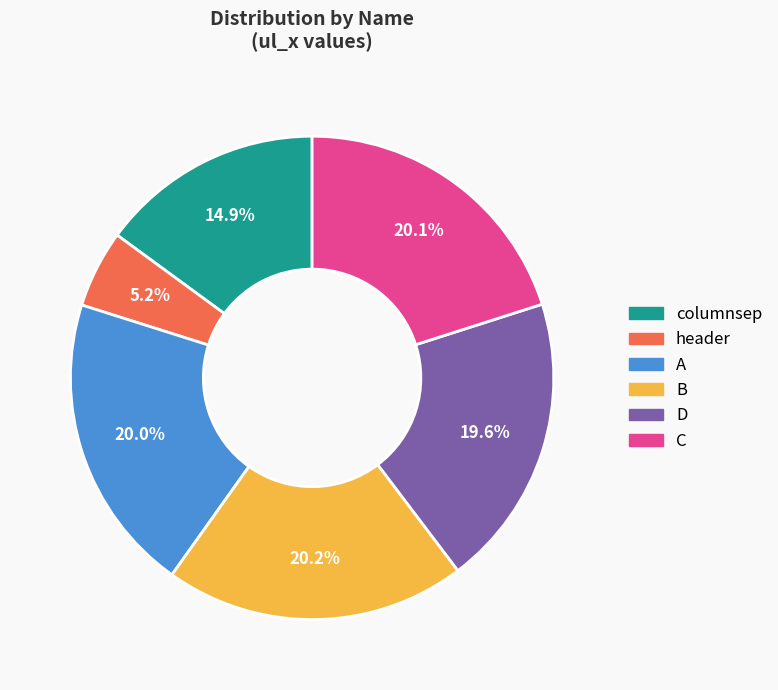

How much of the chart is everything except header?

94.8%